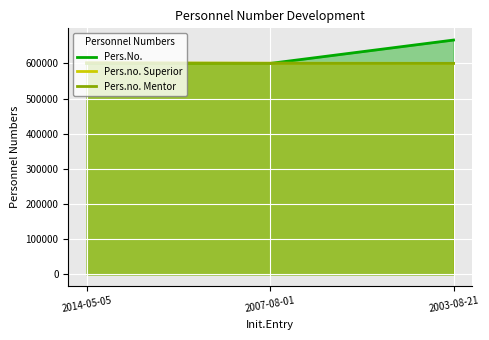

What is the label of the 1st point from the right?

2003-08-21